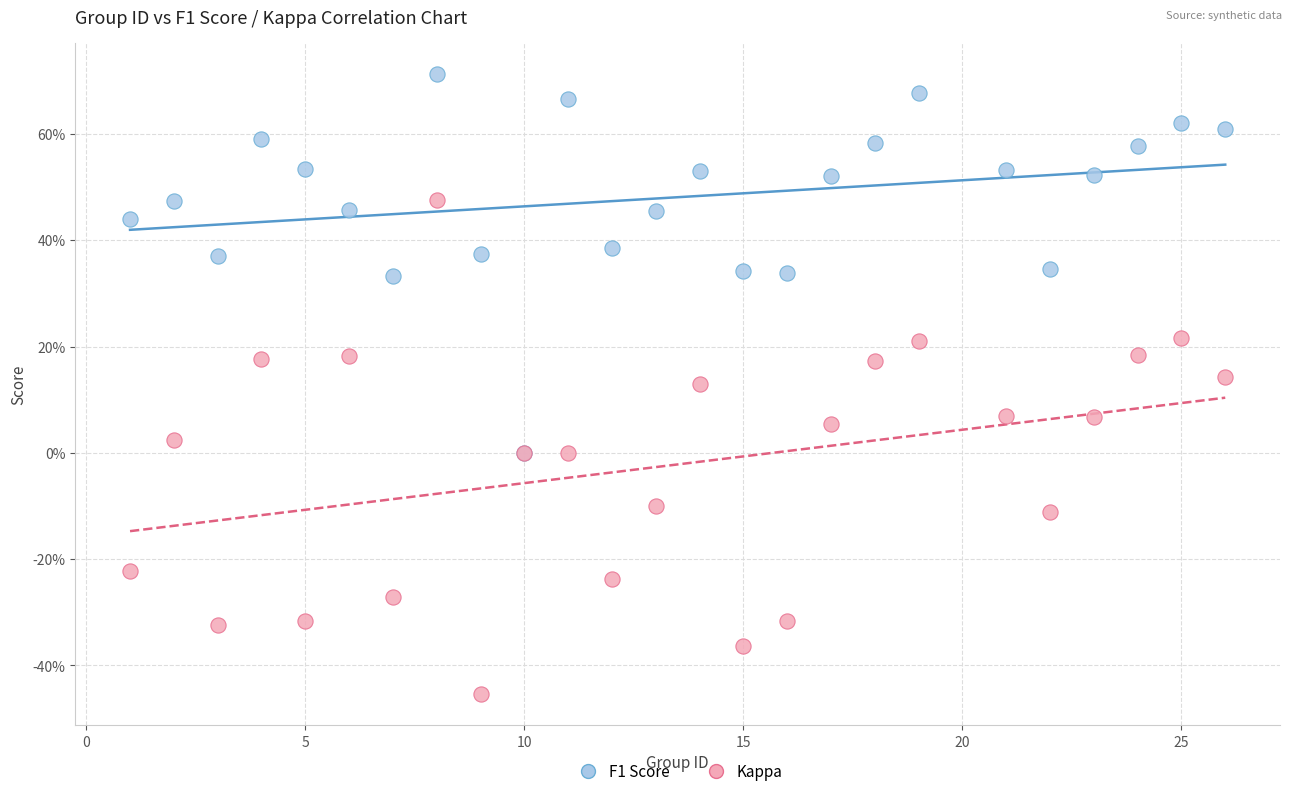

Which series has the largest Y range (max minus min)?

Kappa